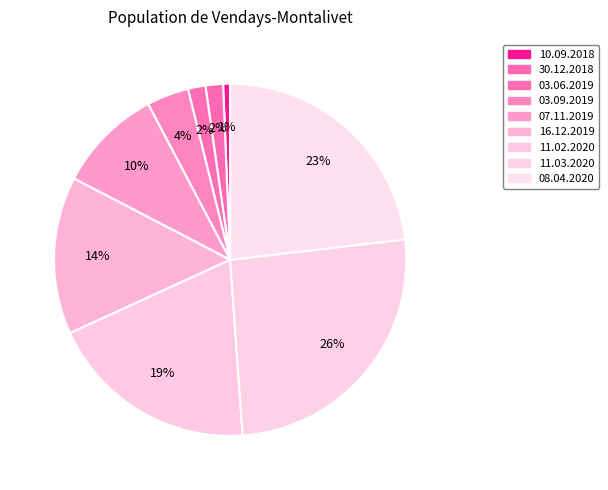

To the nearest percent, what is the combined percentage of 30.12.2018 and 08.04.2020?

25%